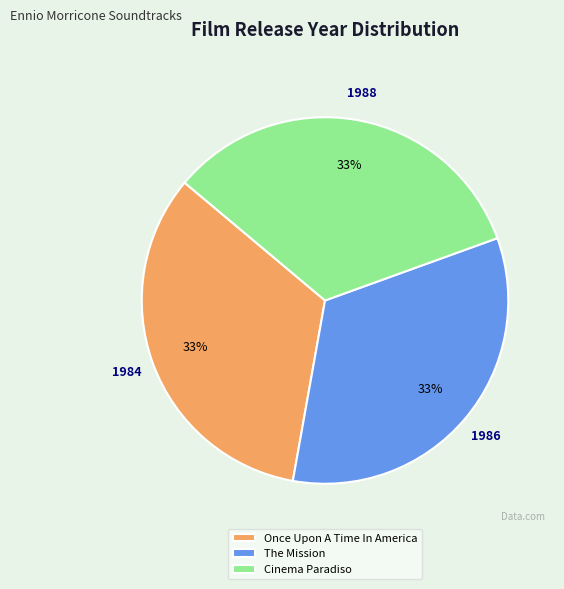

Is there a majority slice in this chart?

No